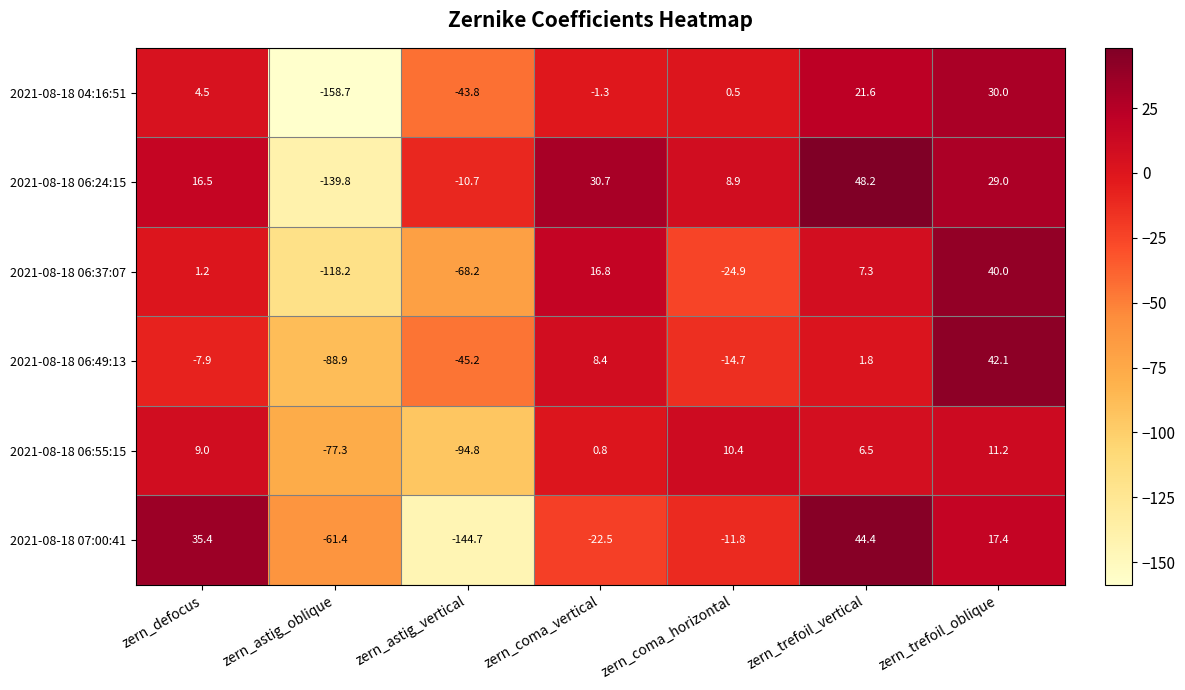

The value of 2021-08-18 06:49:13 at zern_trefoil_vertical is 2.8. True or false?

False